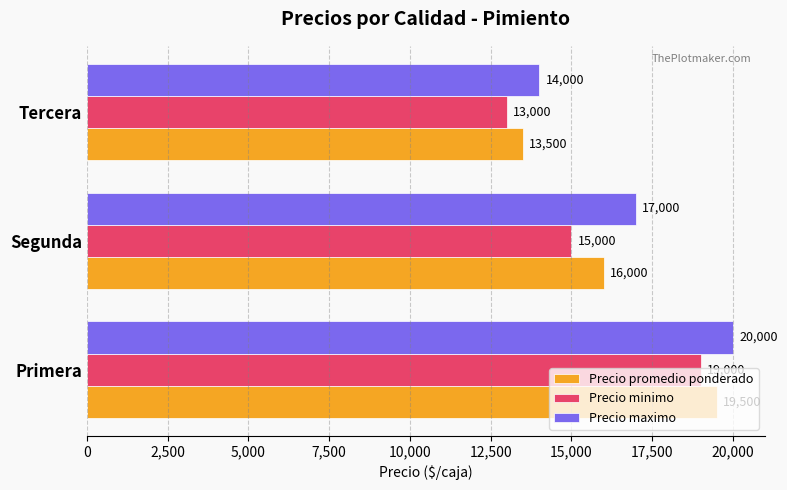

True or false: Precio promedio ponderado has a value of 10269 at Segunda.

False